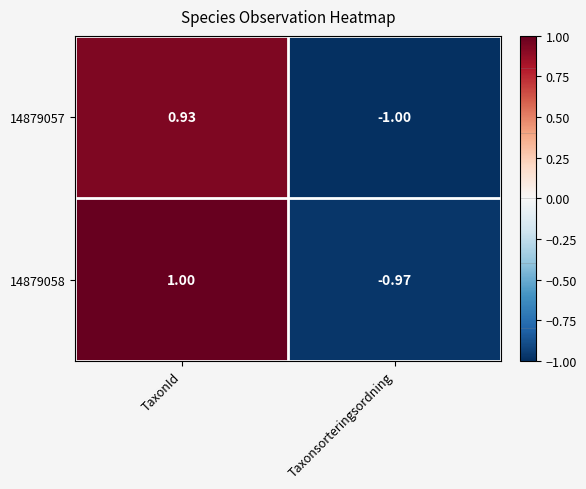

At which category is the sum across all series the highest?

TaxonId